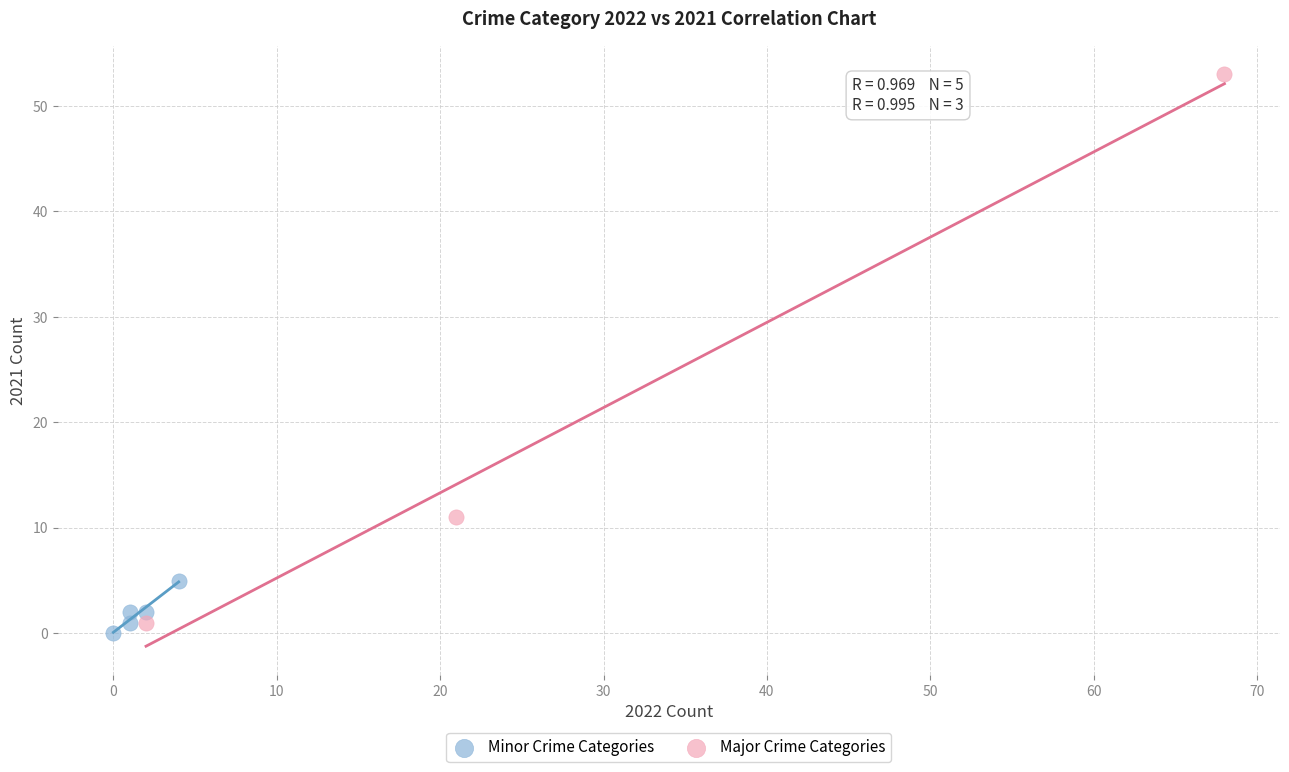

Which series has the widest spread of Y values?

Major Crime Categories